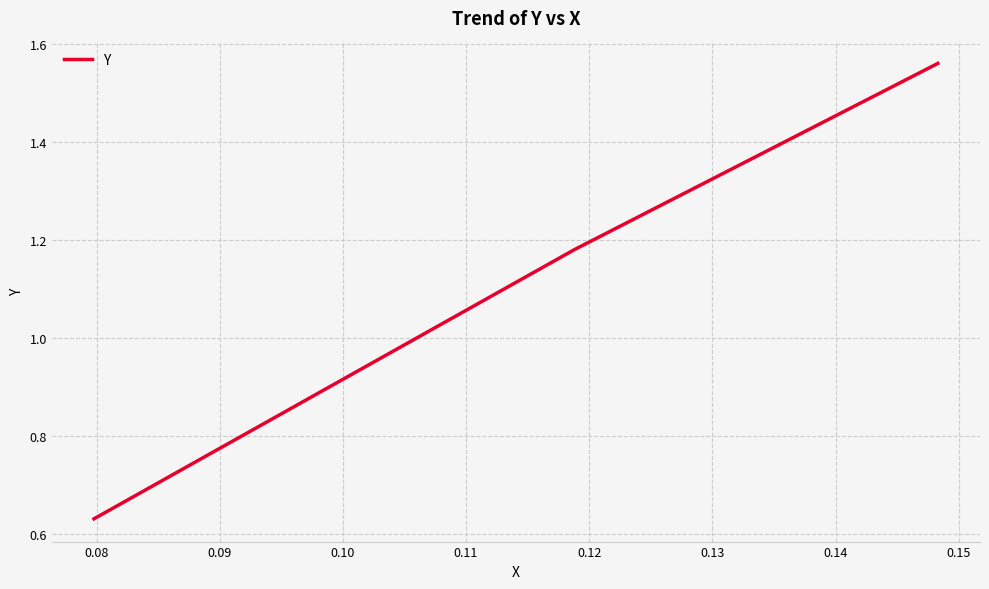

What is the average value?

1.1